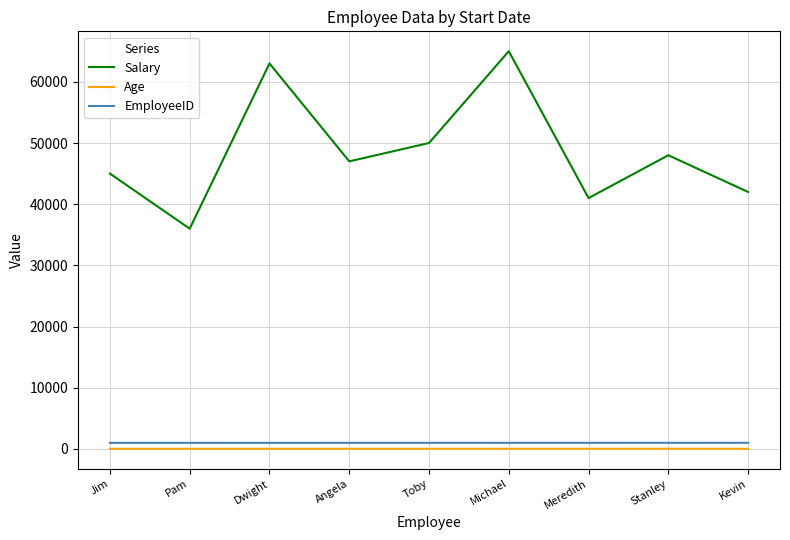

What is the difference between the highest and lowest values at Stanley?

47962